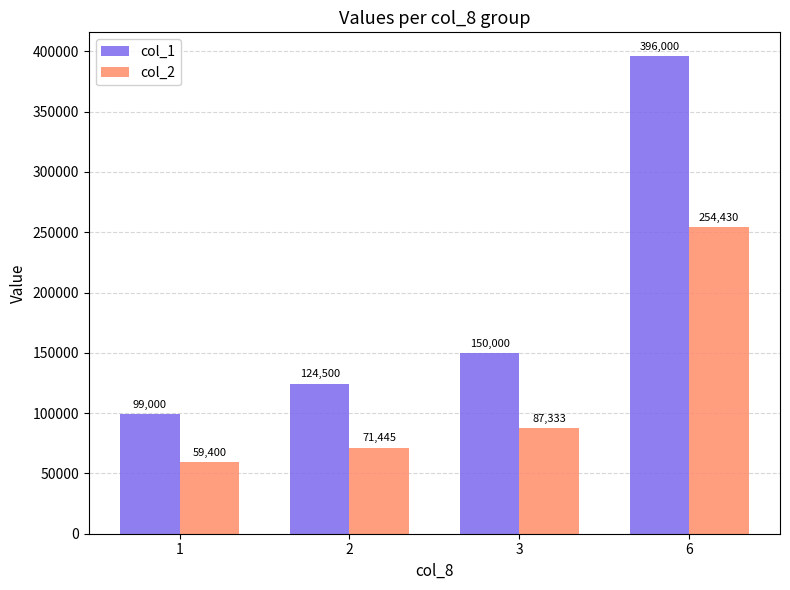

What is the average value of the col_1 series?

192375